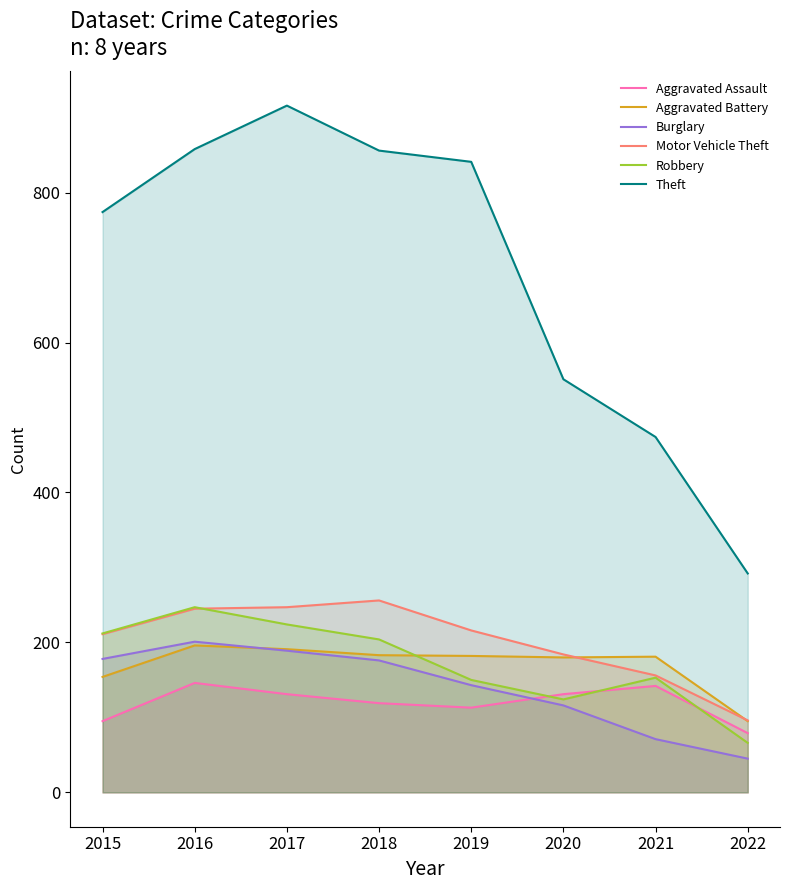

The value of Burglary at 2016 is 133. True or false?

False